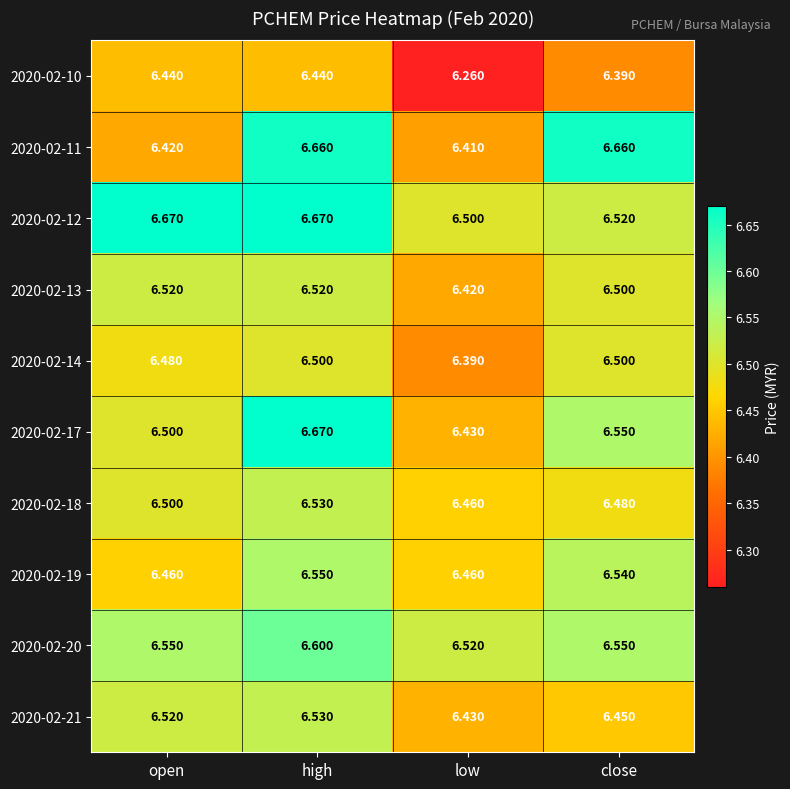

Which category has the highest value in the 2020-02-21 series?

high